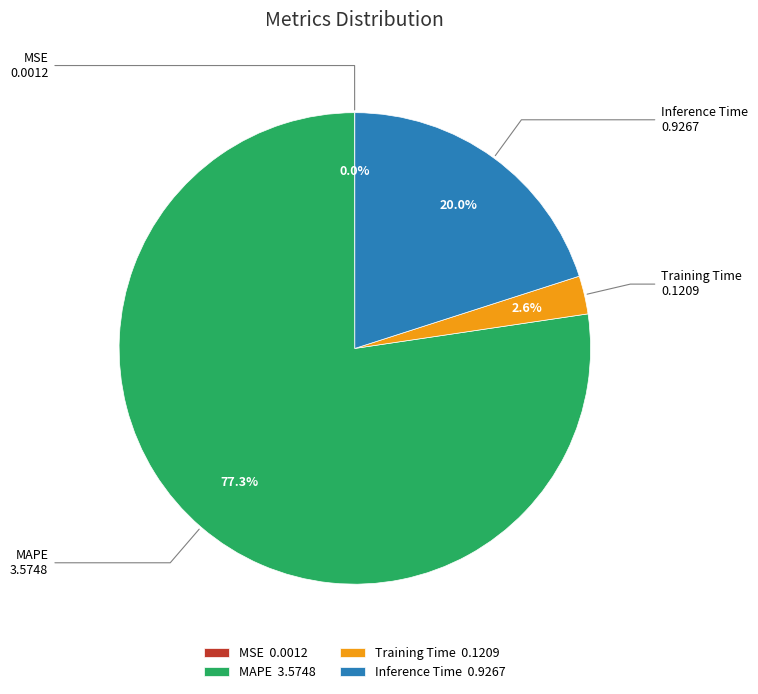

How much of the chart is everything except Training Time 0.1209?

97.4%